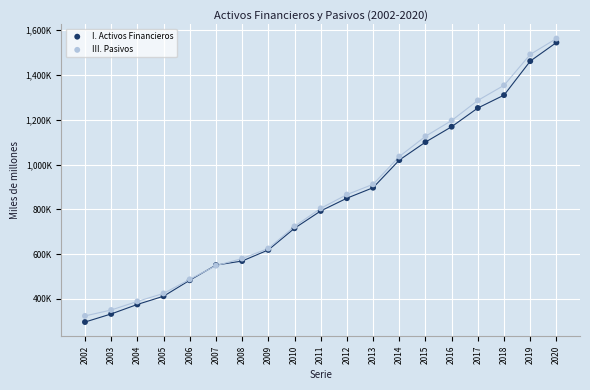

What are all the series names shown in the legend?

I. Activos Financieros, III. Pasivos